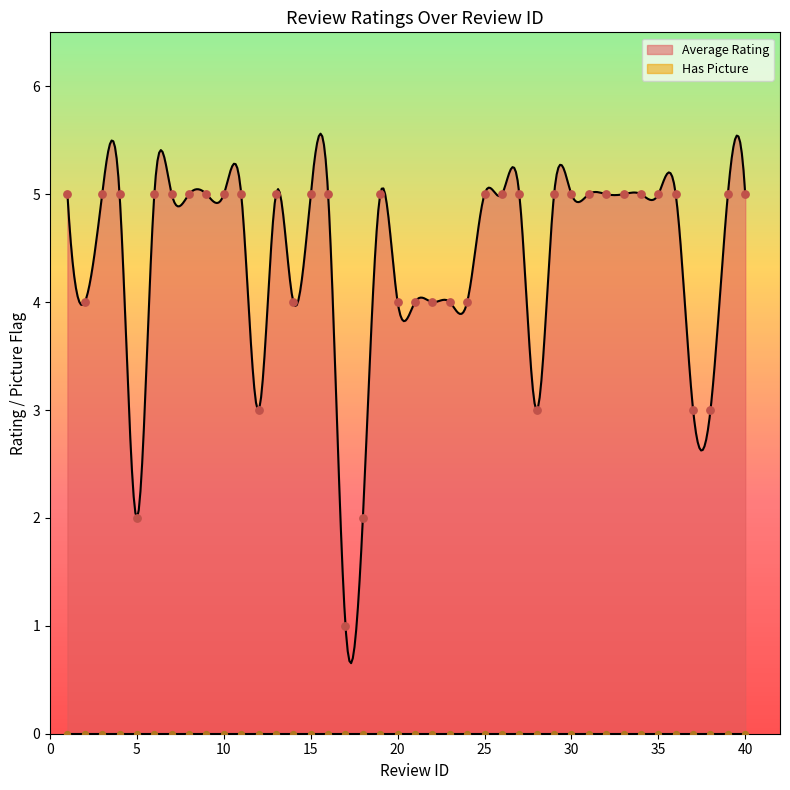

What is the maximum value for Average Rating?

5.6